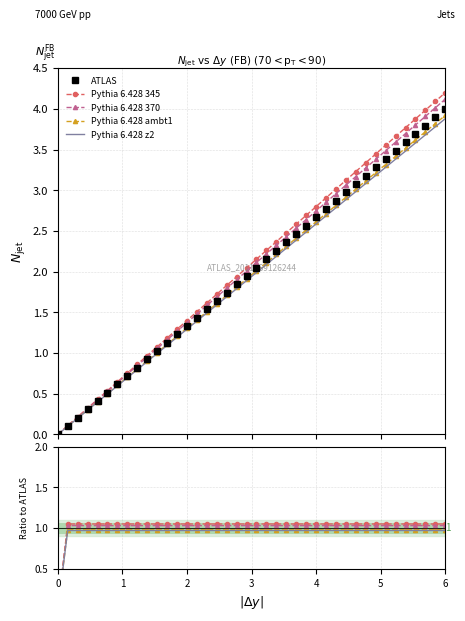

How many values in the Pythia 6.428 370 series are below 1?

1